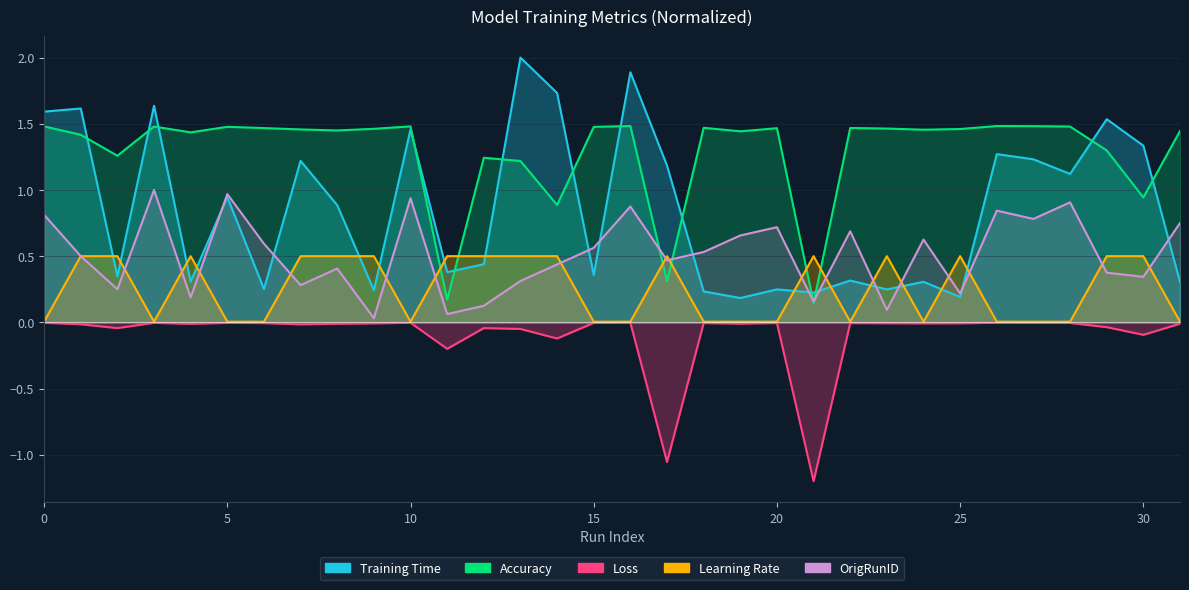

After their last crossing, which series has the higher values: OrigRunID or Training Time?

OrigRunID